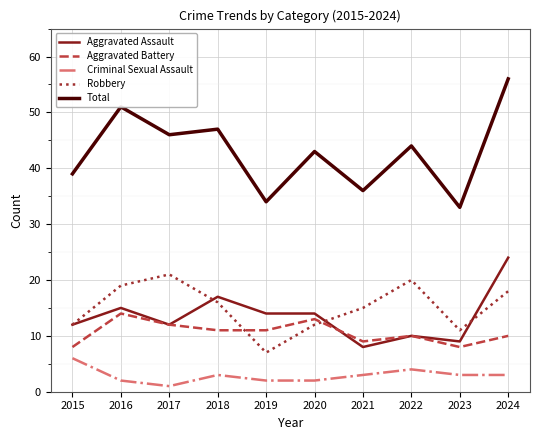

List the series in order of their peak value, highest first.

Total, Aggravated Assault, Robbery, Aggravated Battery, Criminal Sexual Assault